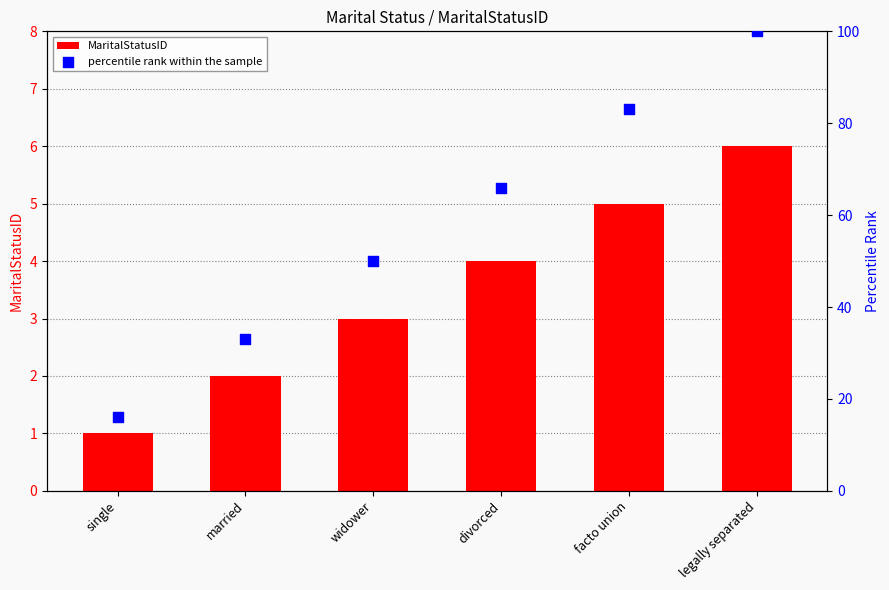

Is the value of MaritalStatusID at facto union greater than the value of percentile rank within the sample at single?

No